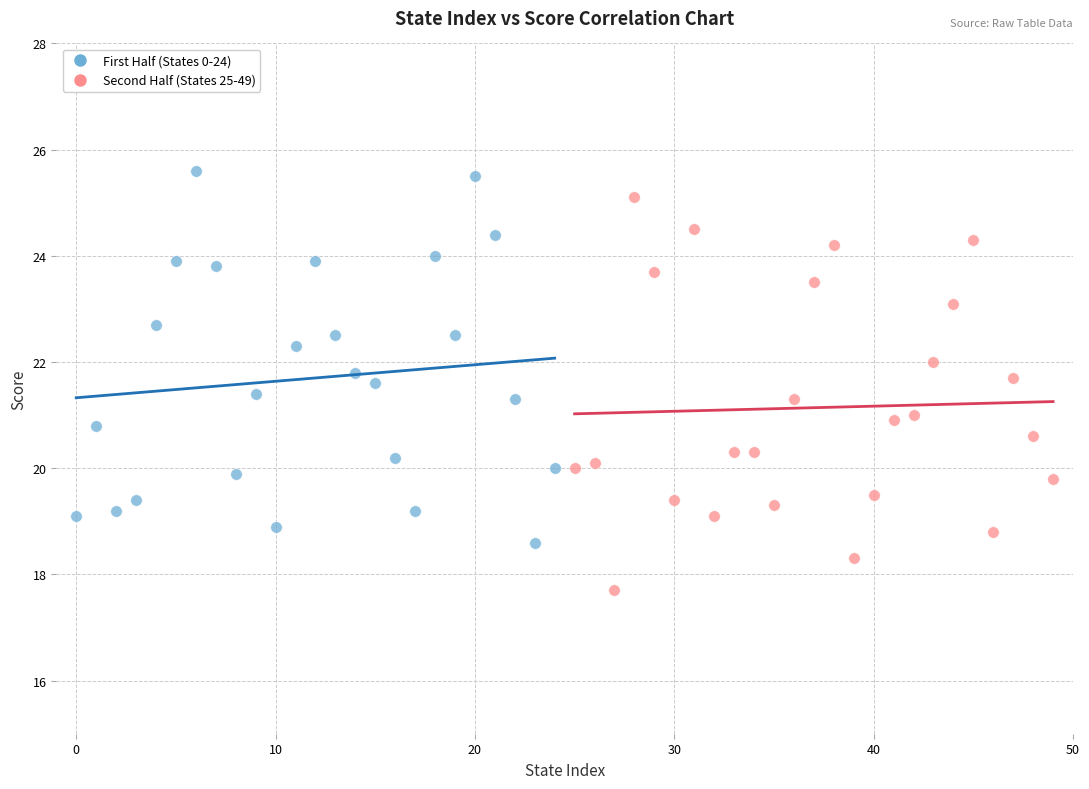

Which series has the widest spread of Y values?

Second Half (States 25-49)